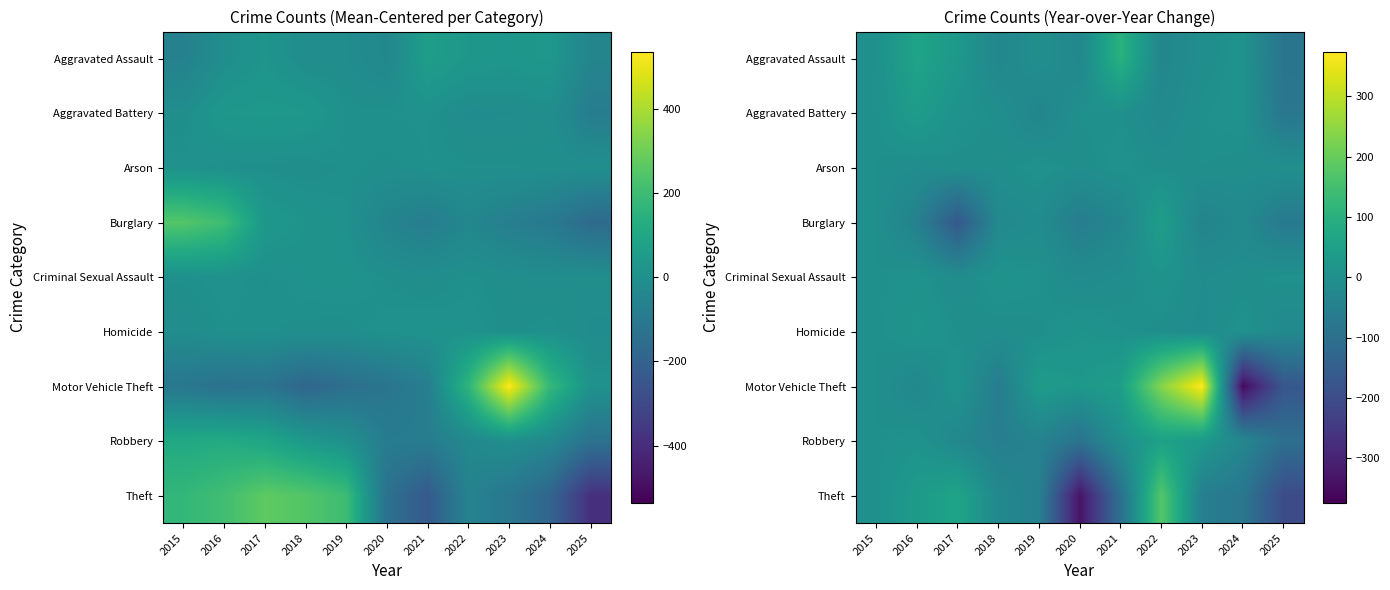

What is the difference between the maximum and minimum values in the Aggravated Battery series?

117